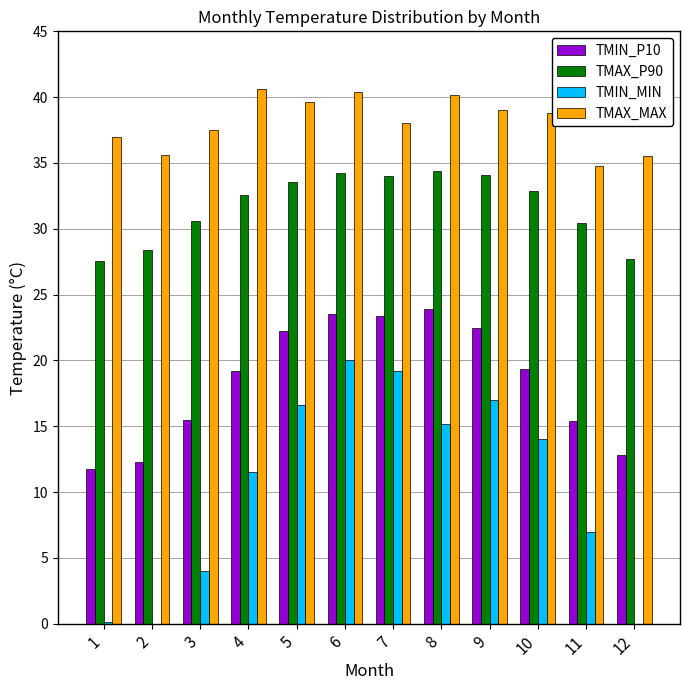

Between 4 and 12, which series saw the biggest shift?

TMIN_MIN